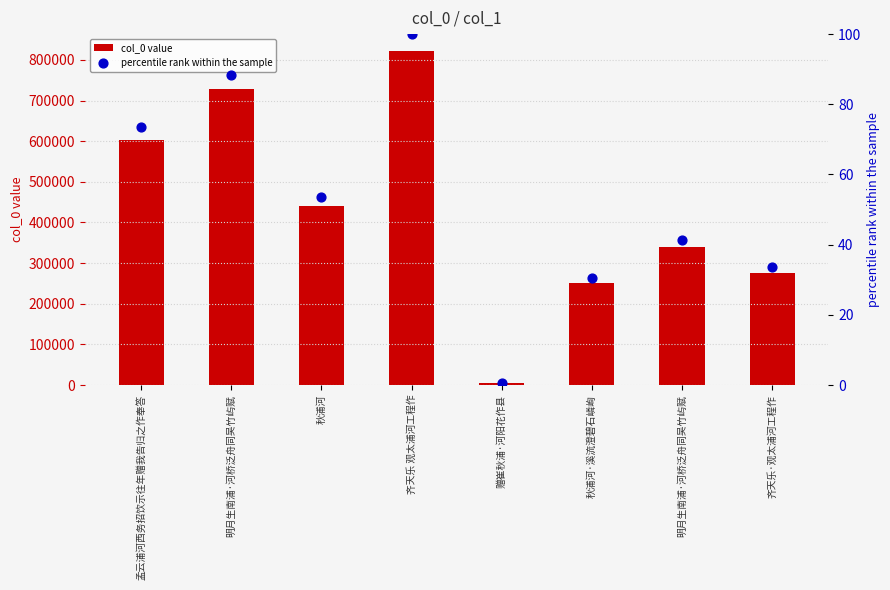

What are all the series names shown in the legend?

col_0 value, percentile rank within the sample